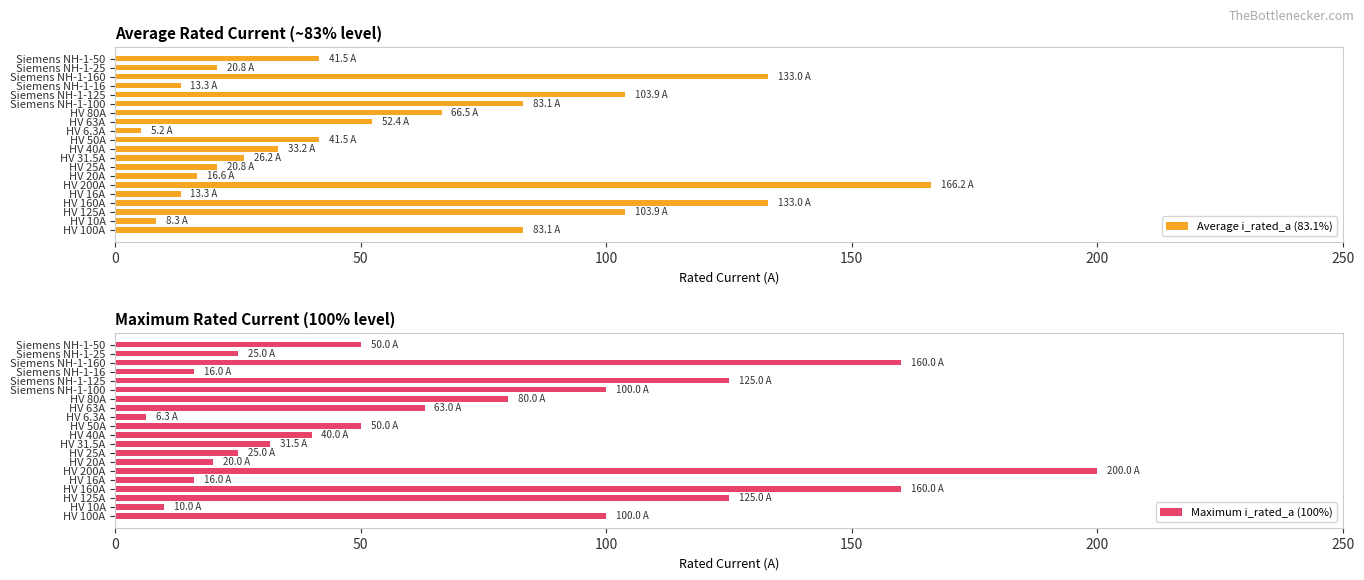

Is it true that Average i_rated_a (83.1%) equals 41.5 at HV 50A?

True